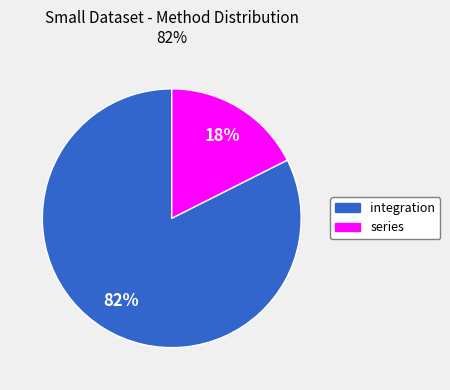

Is the sum of integration and series greater than half?

Yes